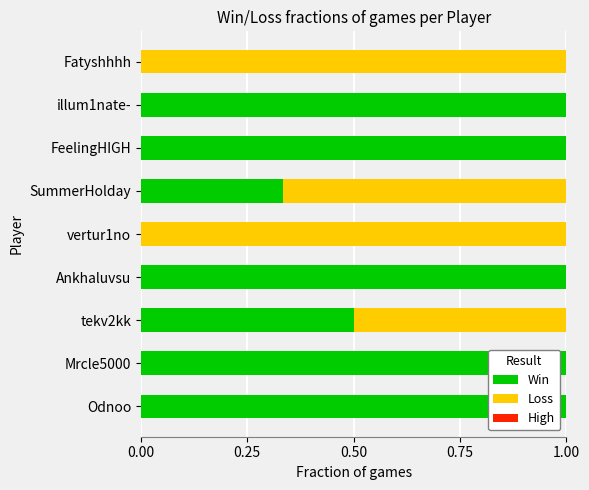

True or false: Win has a value of 0.0 at vertur1no.

True